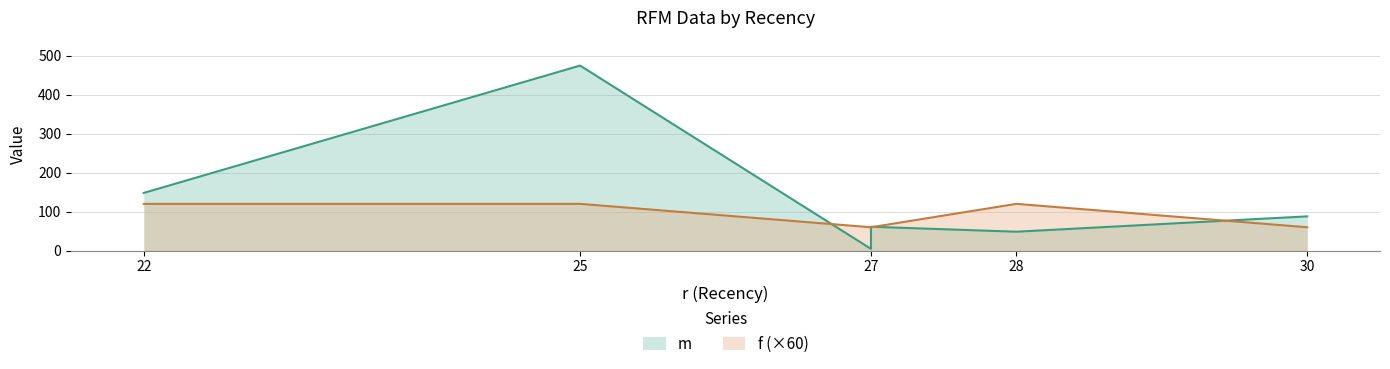

Which category has the lowest value in the m series?

27